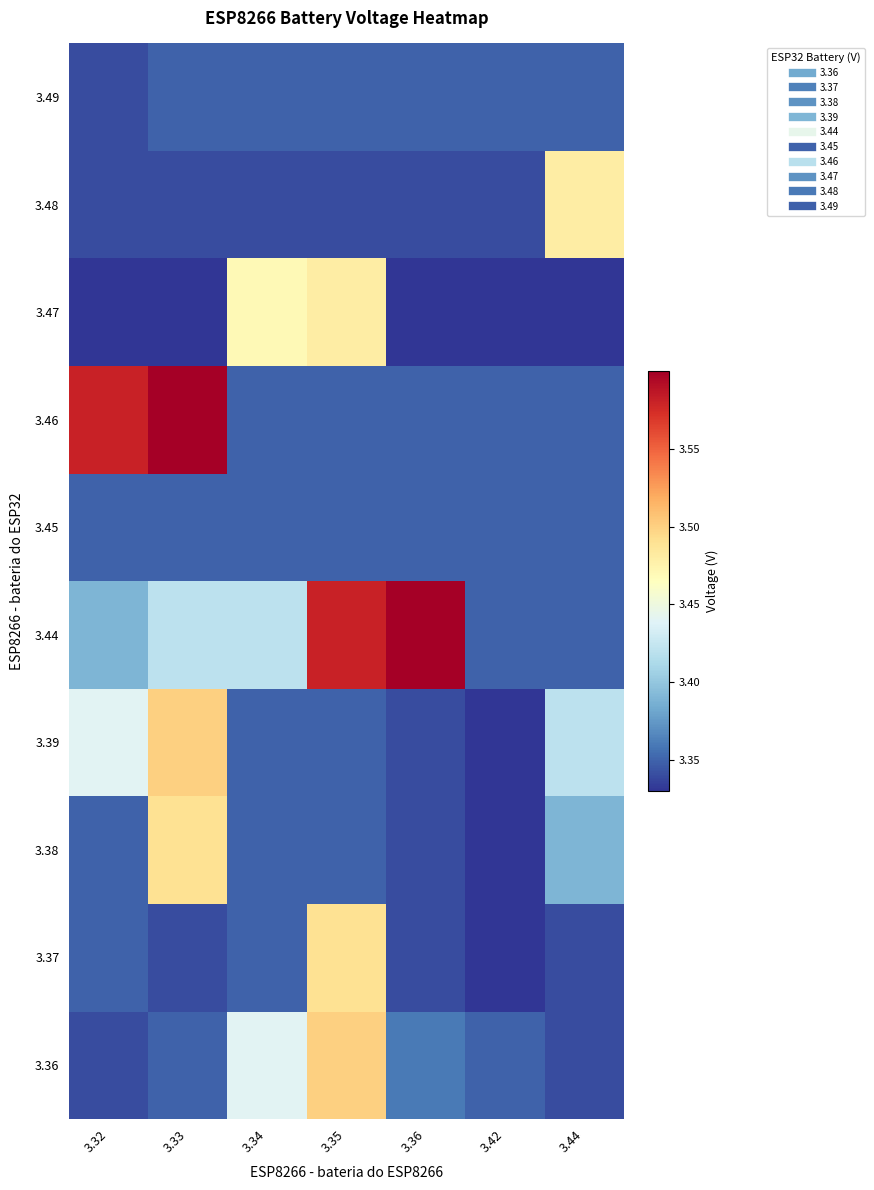

Rank the series by their maximum value, from highest to lowest.

3.44, 3.46, 3.36, 3.39, 3.37, 3.38, 3.47, 3.48, 3.45, 3.49